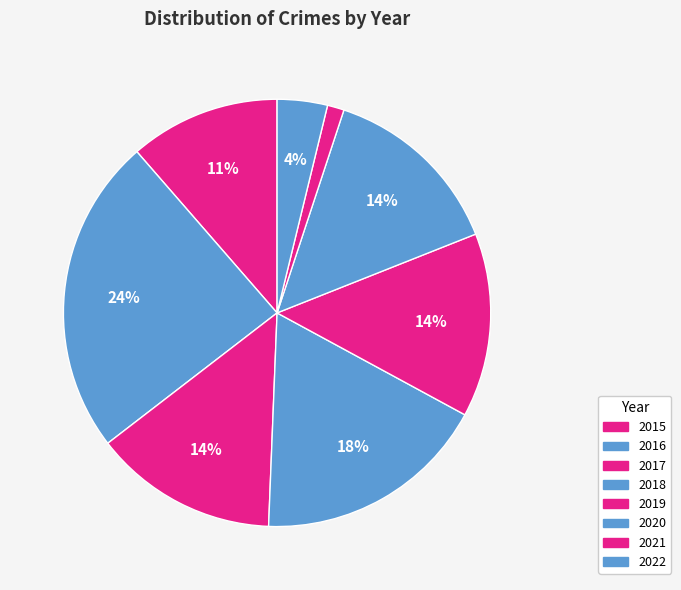

Count the number of slices in the pie.

8